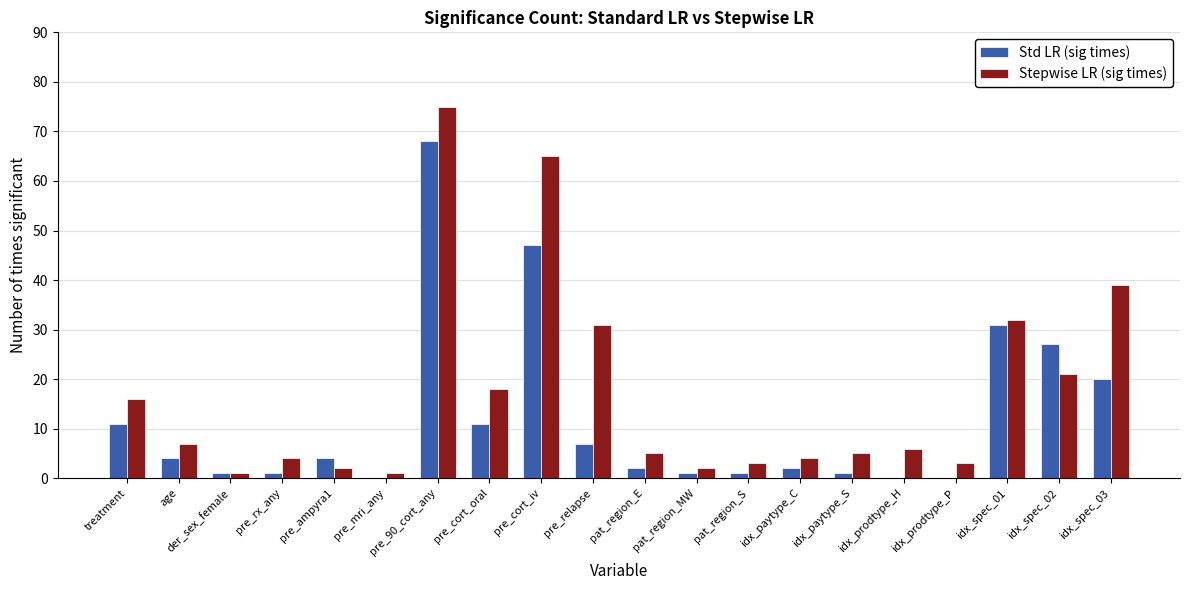

Which series has the largest range (max minus min)?

Stepwise LR (sig times)